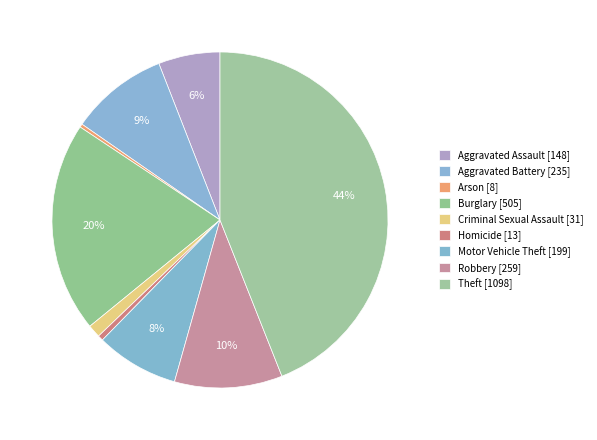

Do Motor Vehicle Theft and Arson together represent more than half of the pie?

No